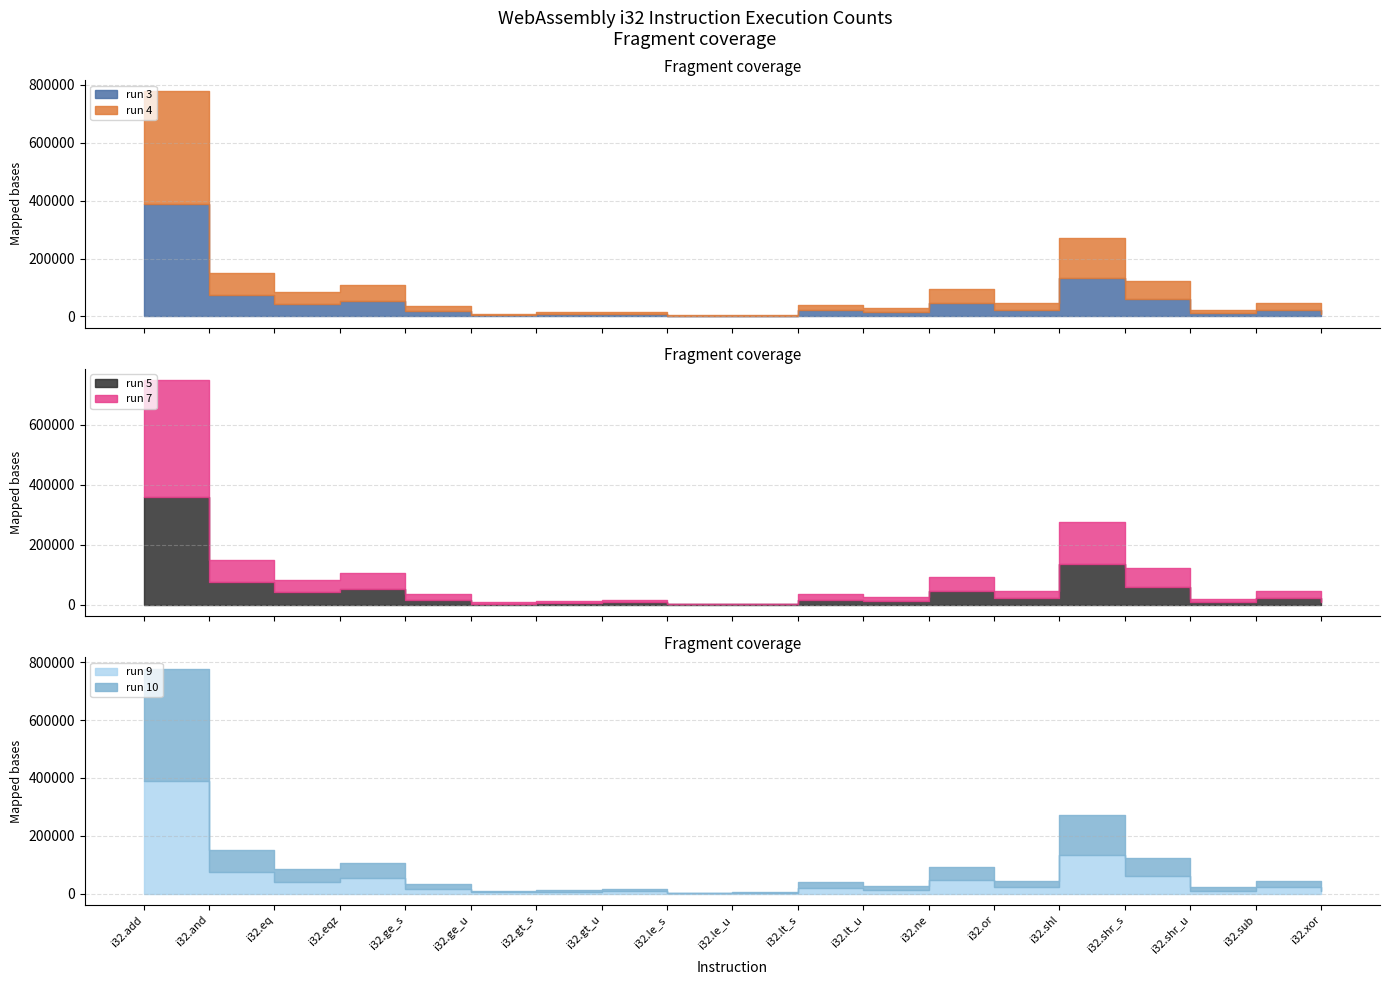

At which label does run 10 reach its peak?

i32.add